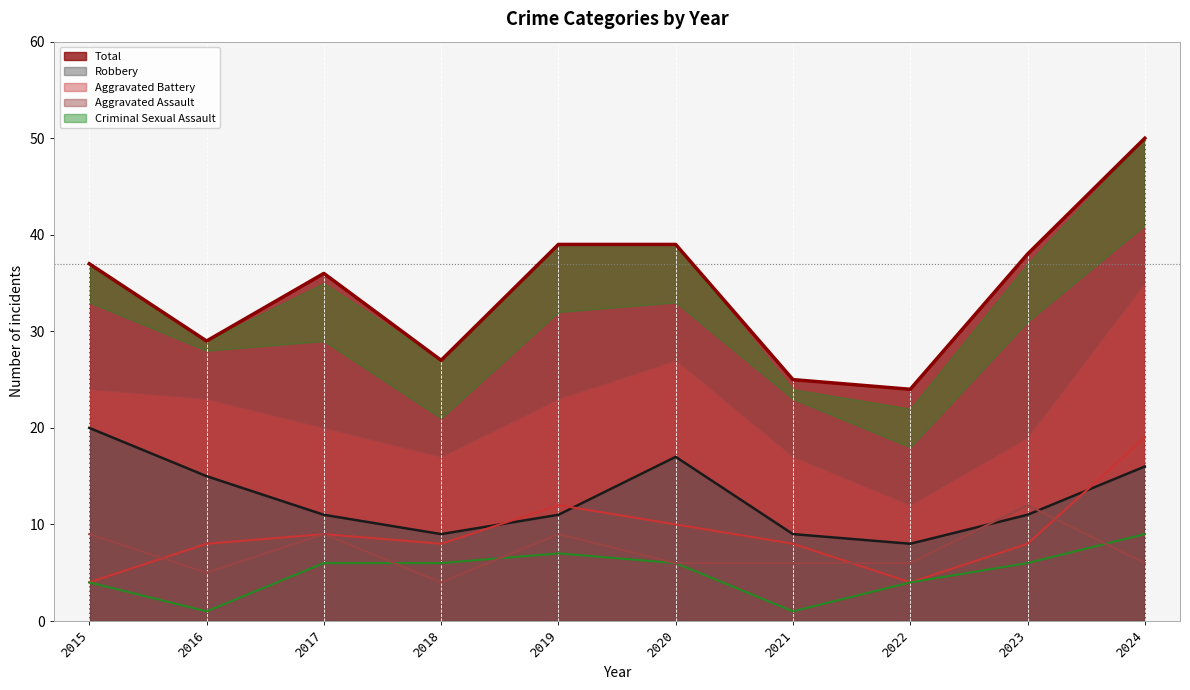

List the labels in order of Total value, smallest first.

2022, 2021, 2018, 2016, 2017, 2015, 2023, 2019, 2020, 2024